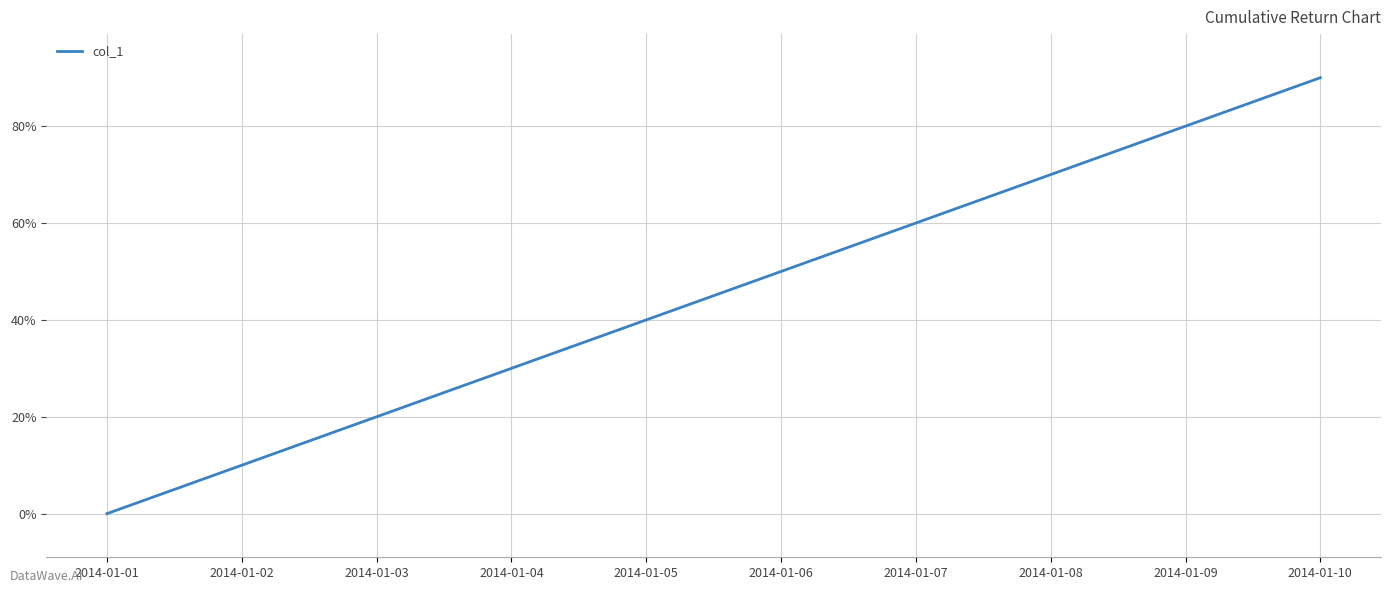

Is this an area chart (filled region under the line)?

No